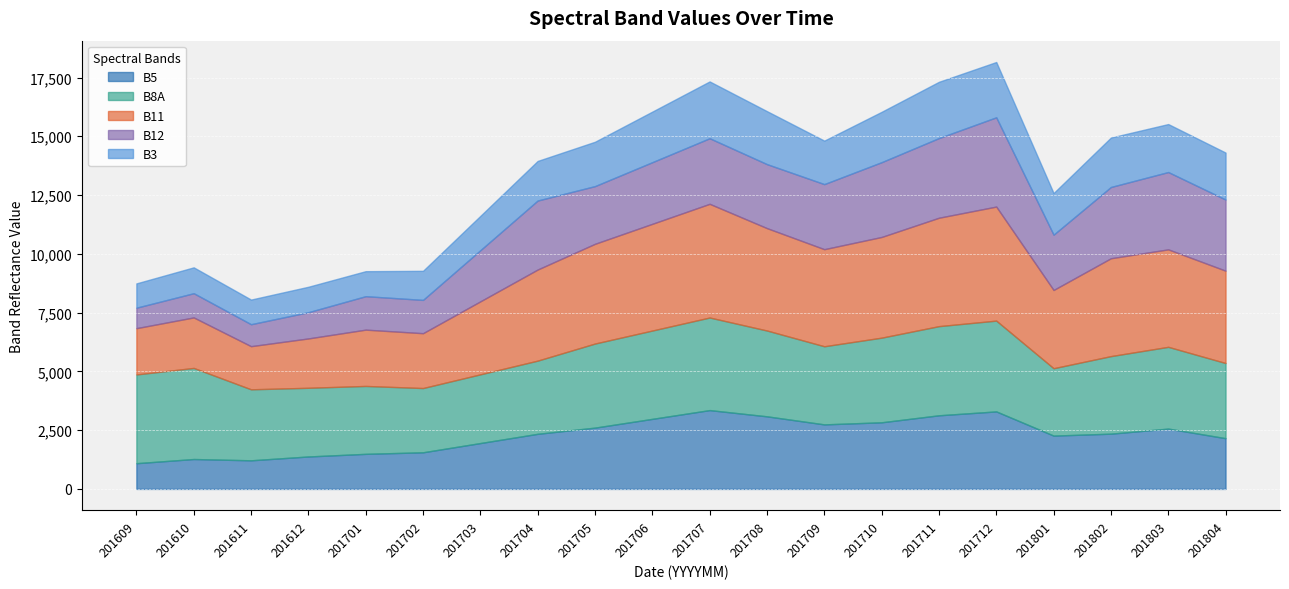

The value of B3 at 201709 is 1850. True or false?

True